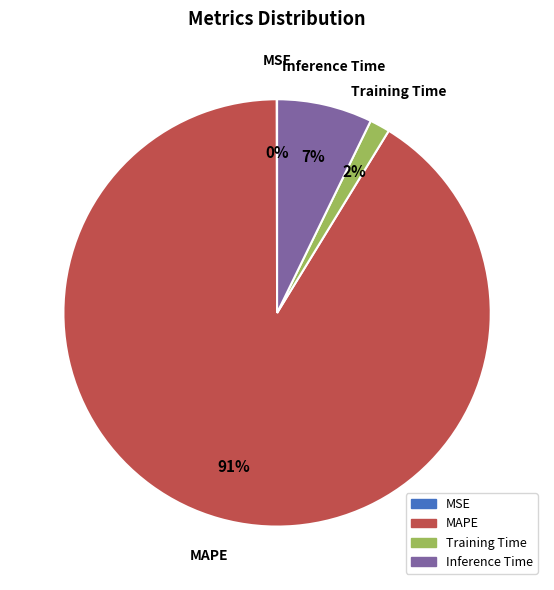

Which category has the biggest portion of the pie?

MAPE